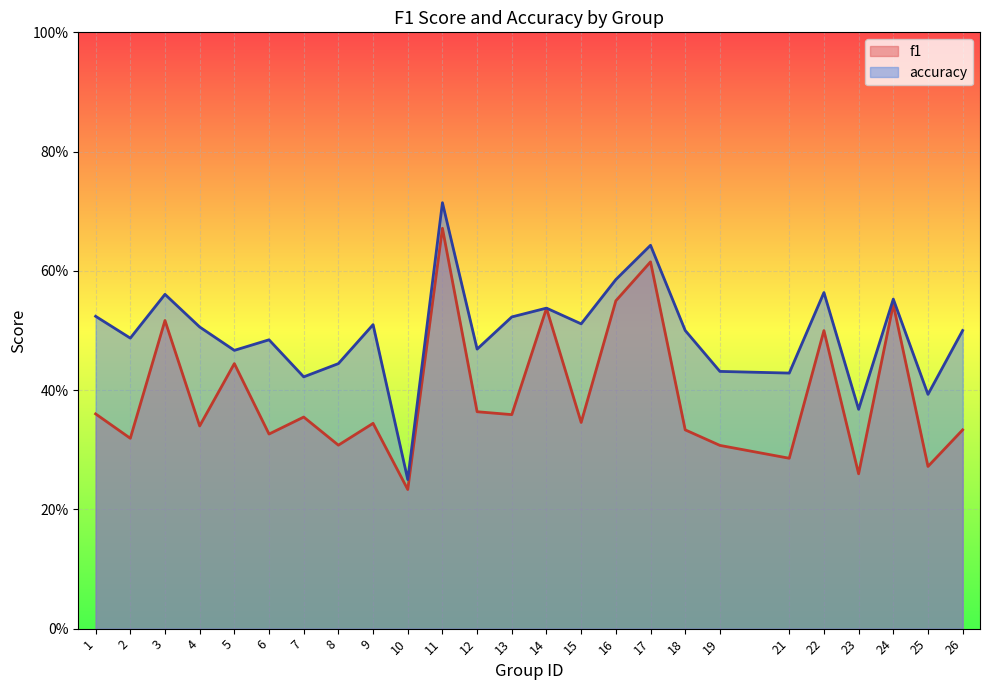

What is the difference between the highest and lowest values at 19?

0.1